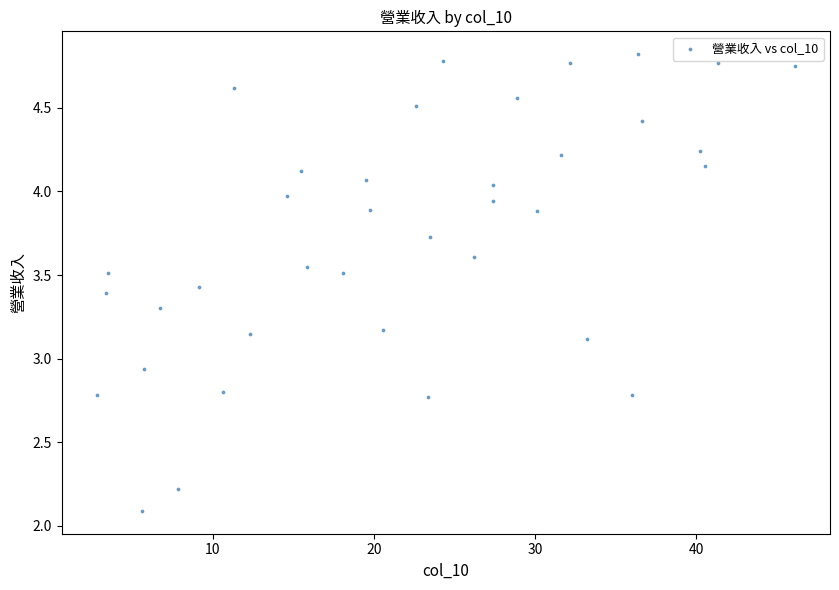

What is the range of Y values (max minus min)?

2.7